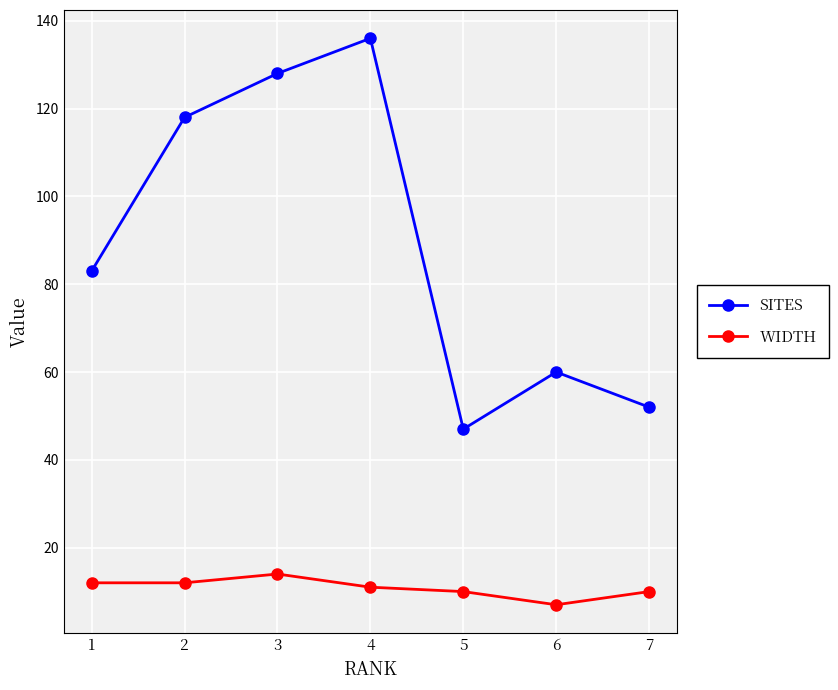

How many lines are shown in the chart?

2